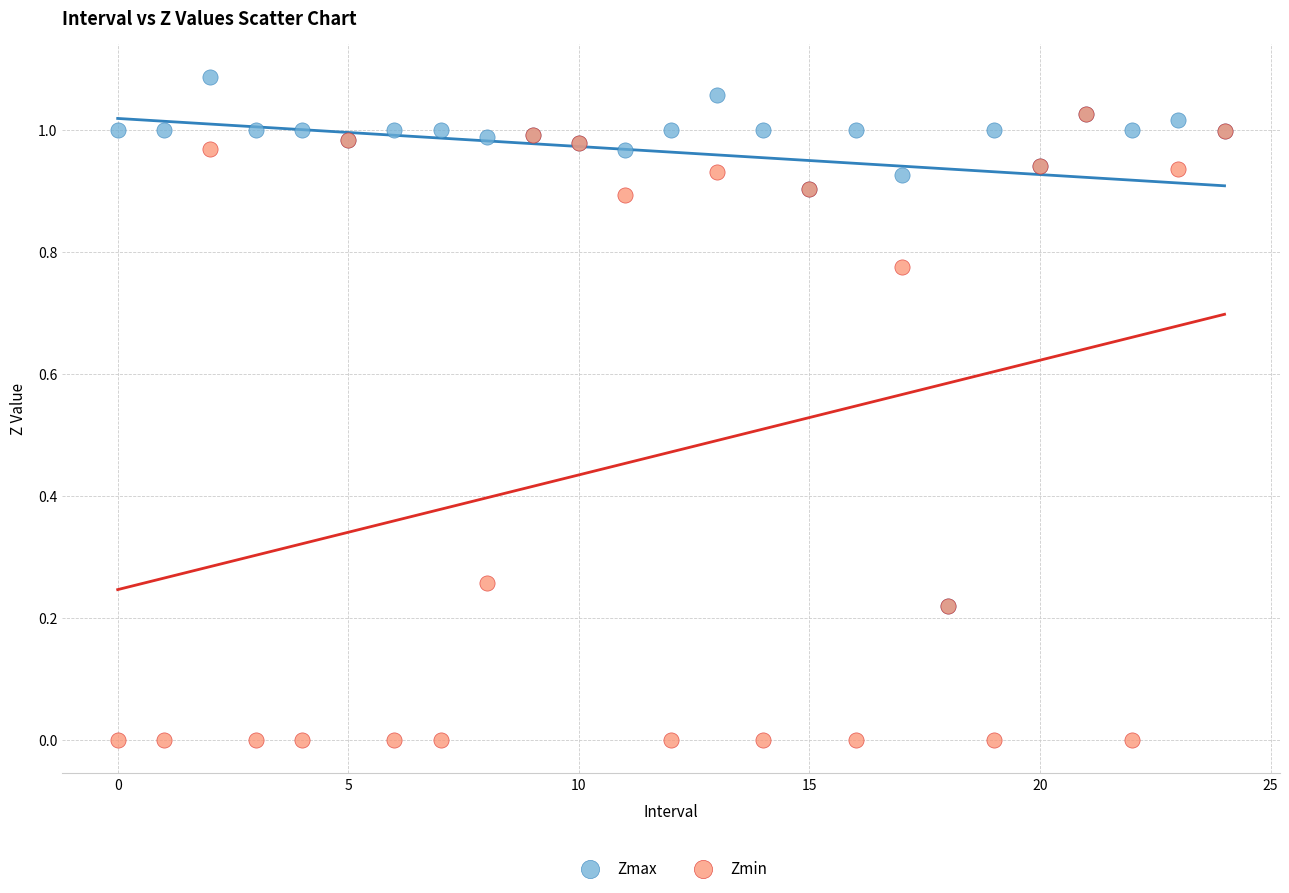

What are all the series names shown in the legend?

Zmax, Zmin